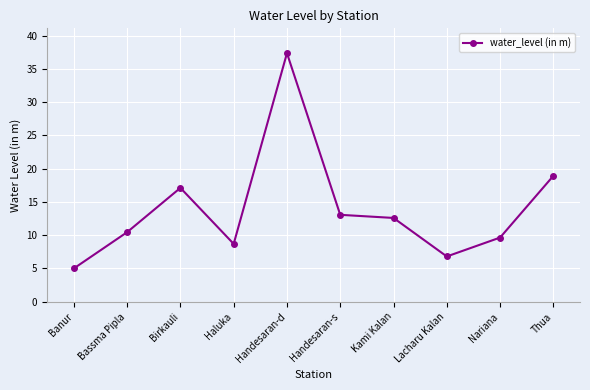

What is the difference between the maximum and second lowest values?

30.6